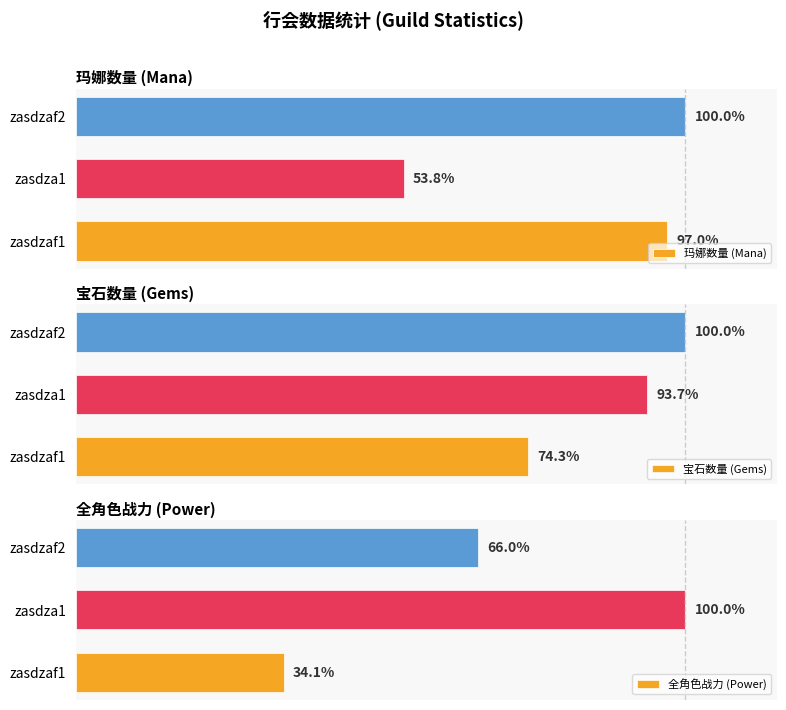

Reading left to right, what are all the values shown in this chart?

玛娜数量 (Mana): 97.0	53.8	100.0
宝石数量 (Gems): 74.3	93.7	100.0
全角色战力 (Power): 34.1	100.0	66.0